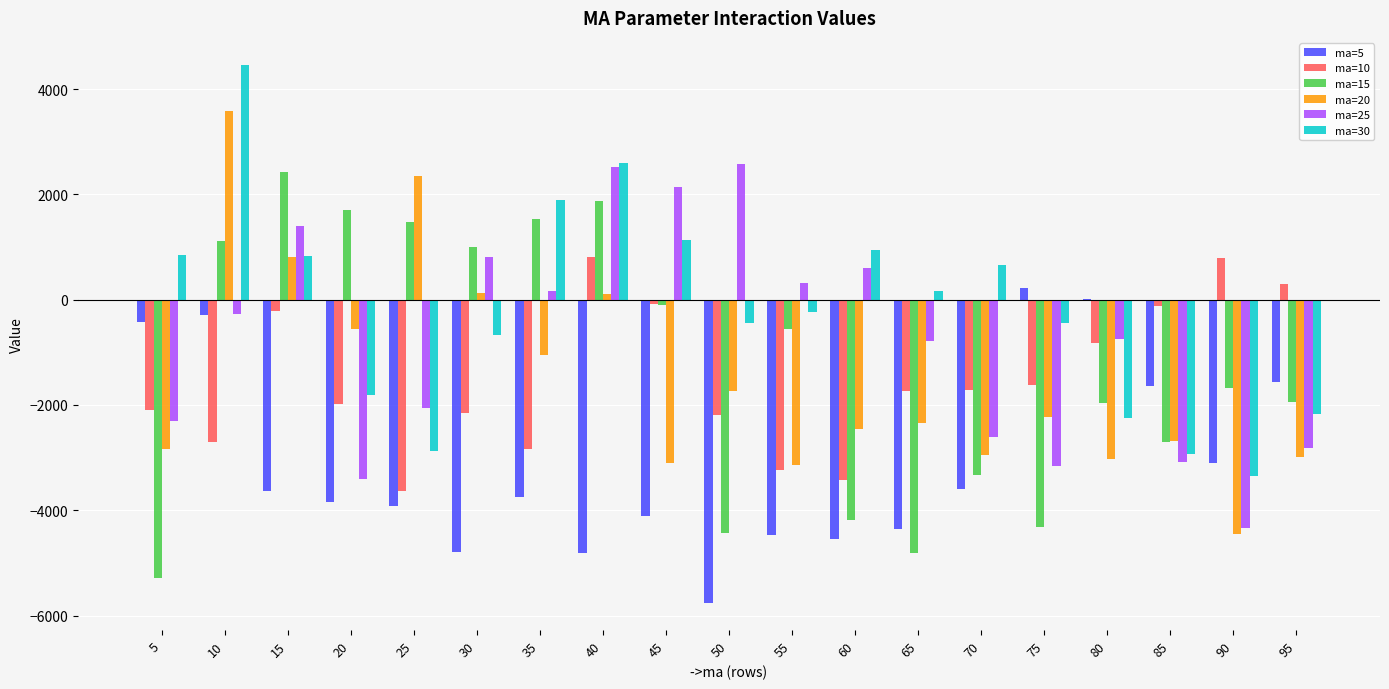

At which category is the sum across all series the highest?

10